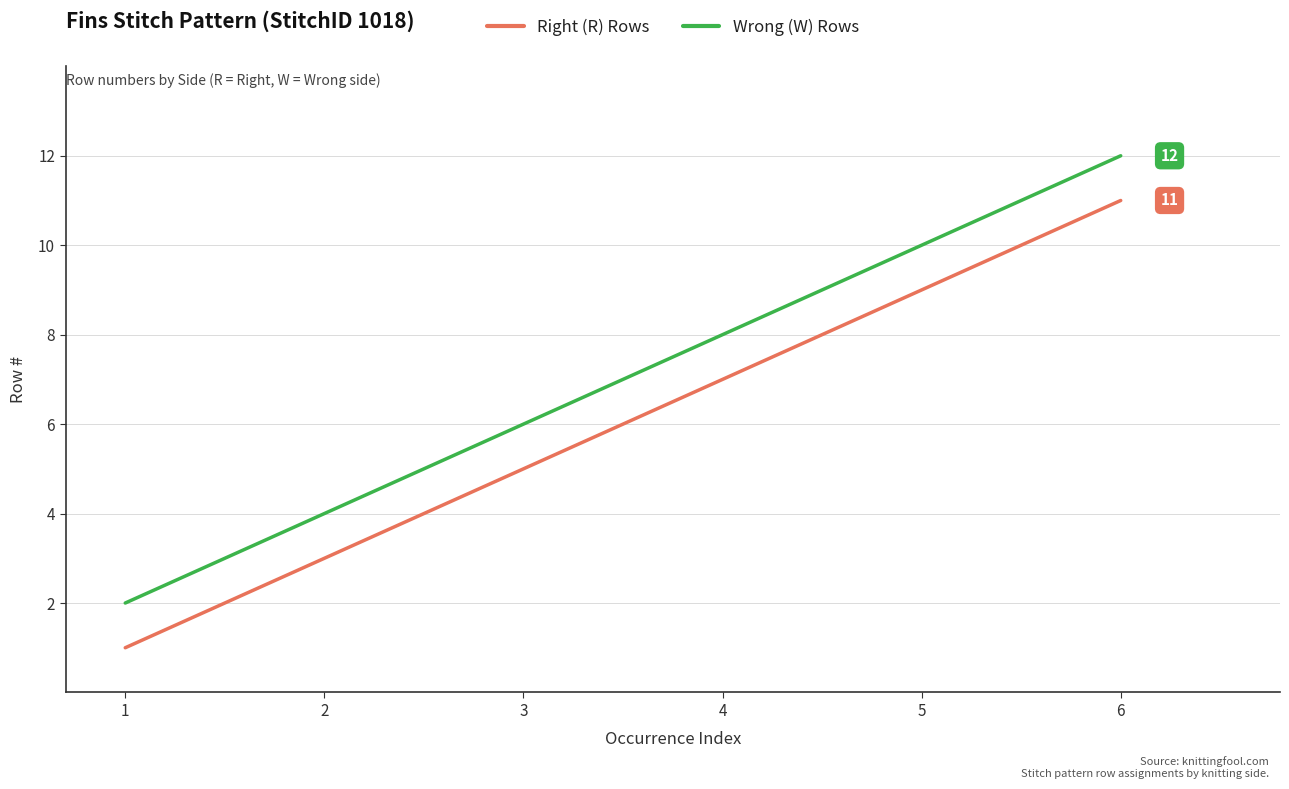

What are all the series names shown in the legend?

Right (R) Rows, Wrong (W) Rows